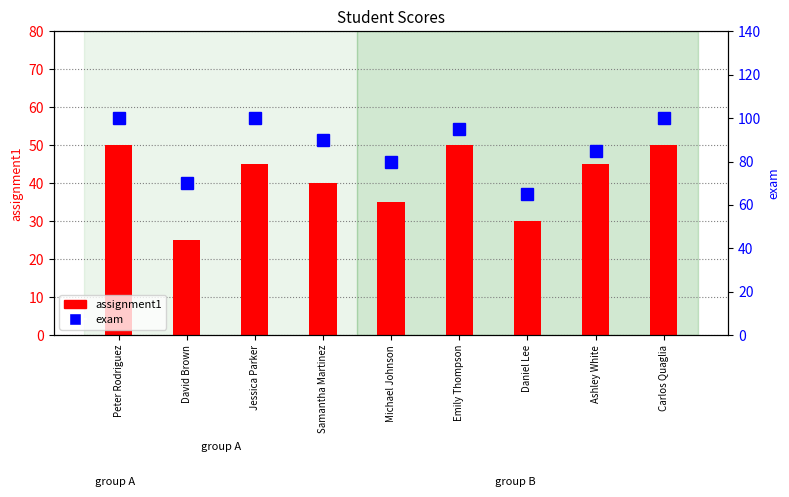

What is the value of the assignment1 bar at the 4th from the left?

40